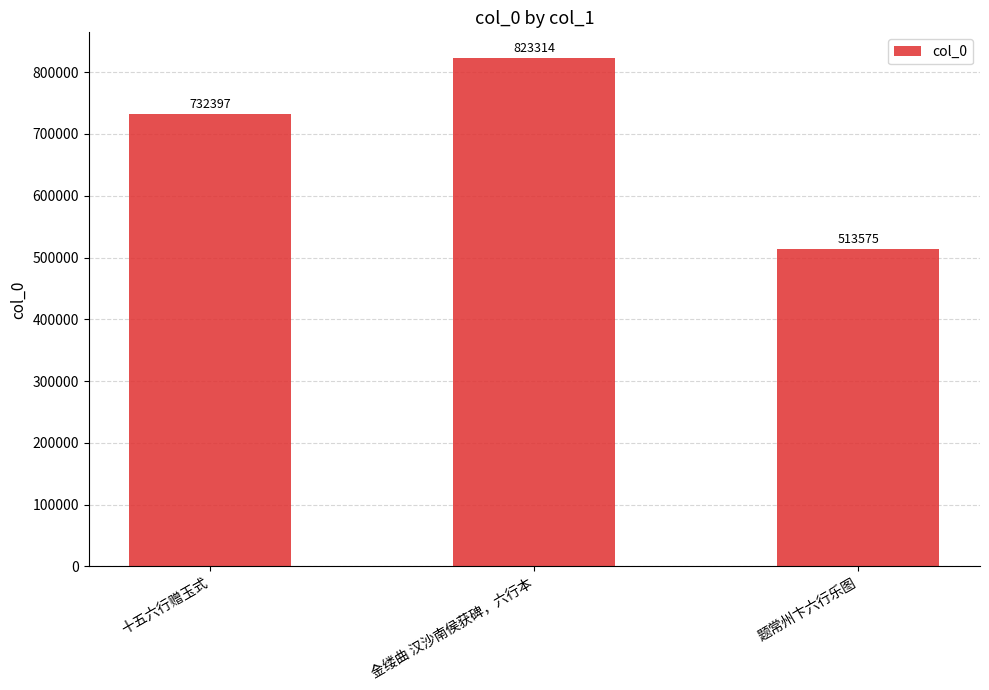

What is the value of the 3rd bar from the left?

513575